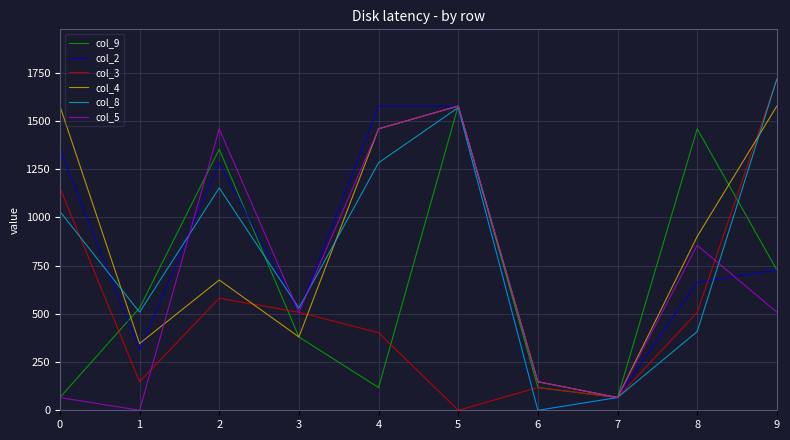

The value of col_5 at 8 is 1529.5. True or false?

False